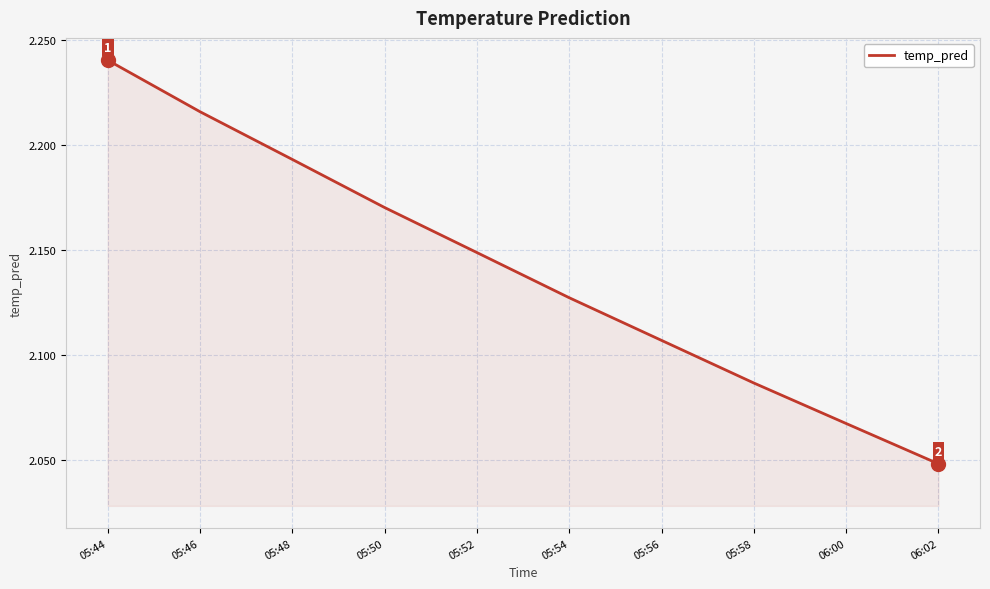

What position from the right is 05:58?

3